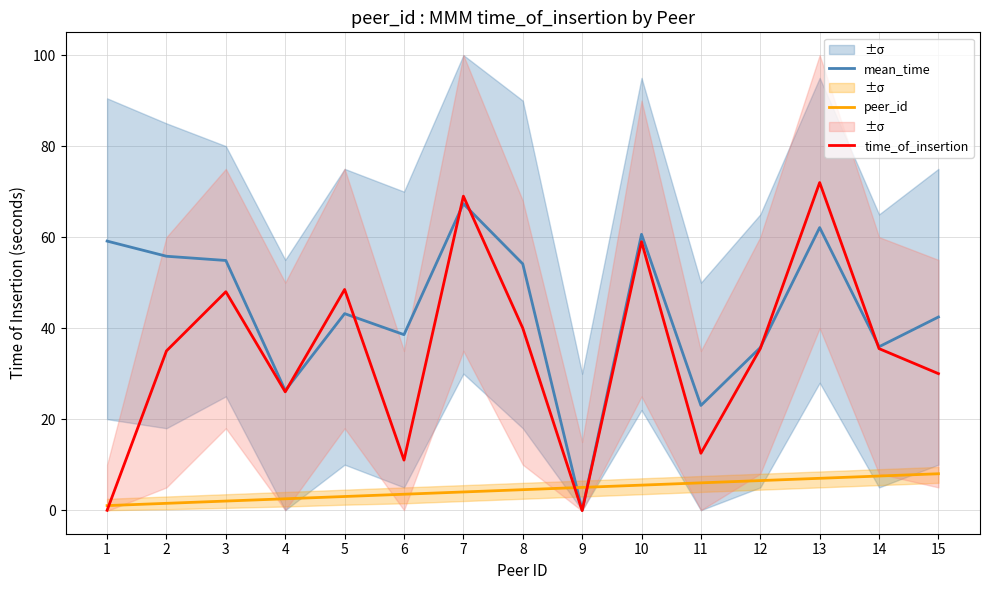

How many data points does each series have?

15